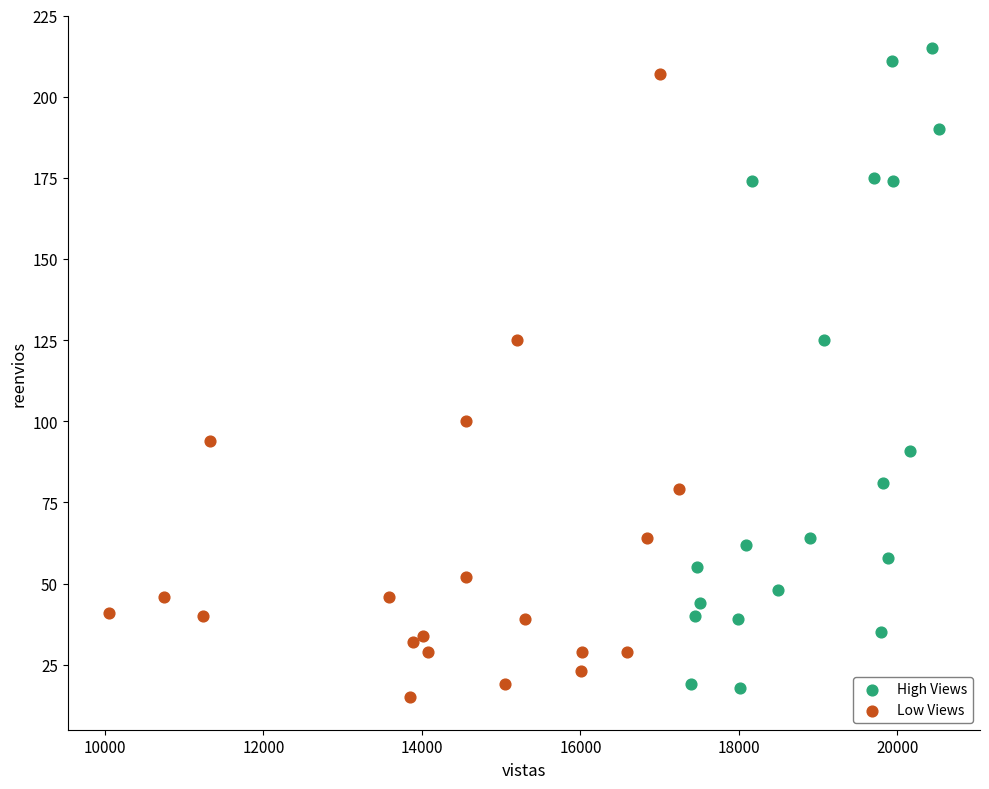

Which series reaches the minimum Y coordinate?

Low Views